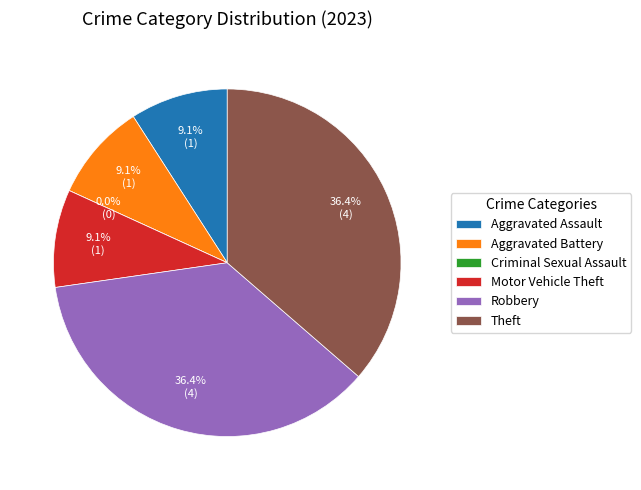

What percentage do Motor Vehicle Theft and Robbery together represent?

45.5%